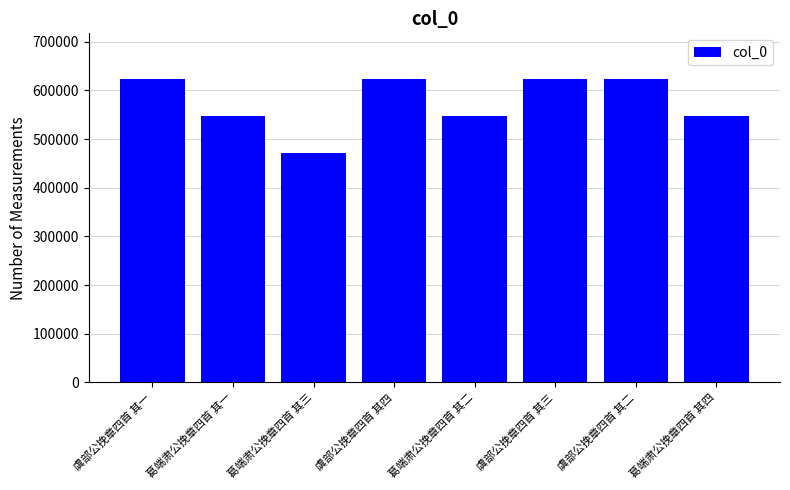

What is the label of the 8th bar from the left?

葛端肃公挽章四首 其四